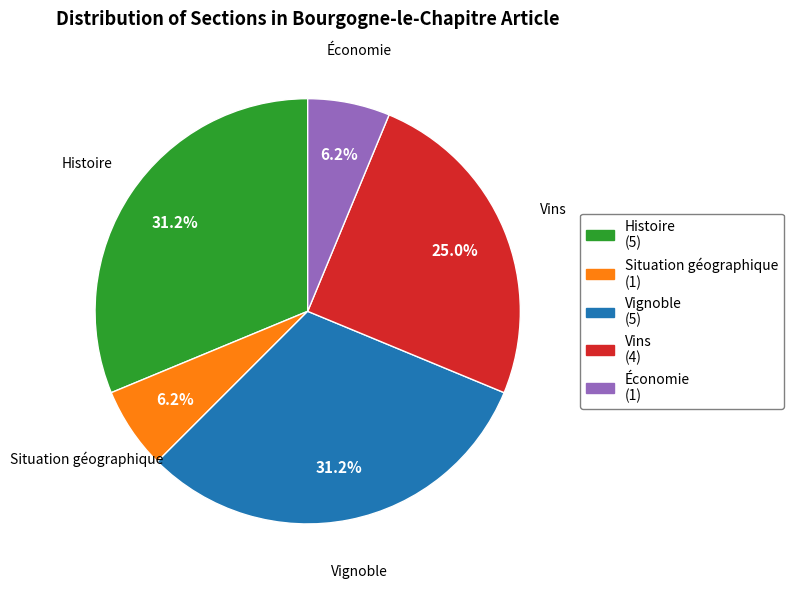

Combined, do Vins (4) and Vignoble (5) account for over 50%?

Yes